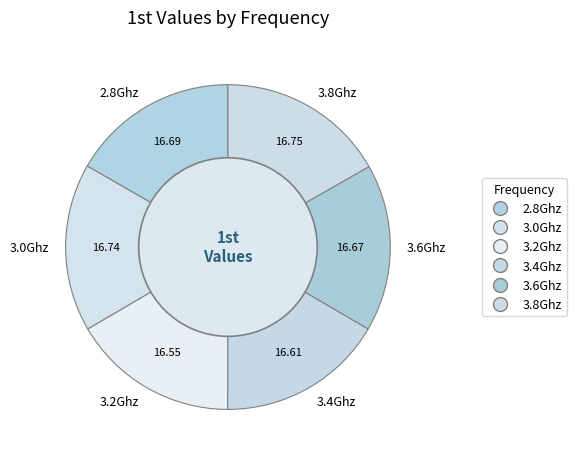

Is 3.6Ghz the majority of the pie?

No